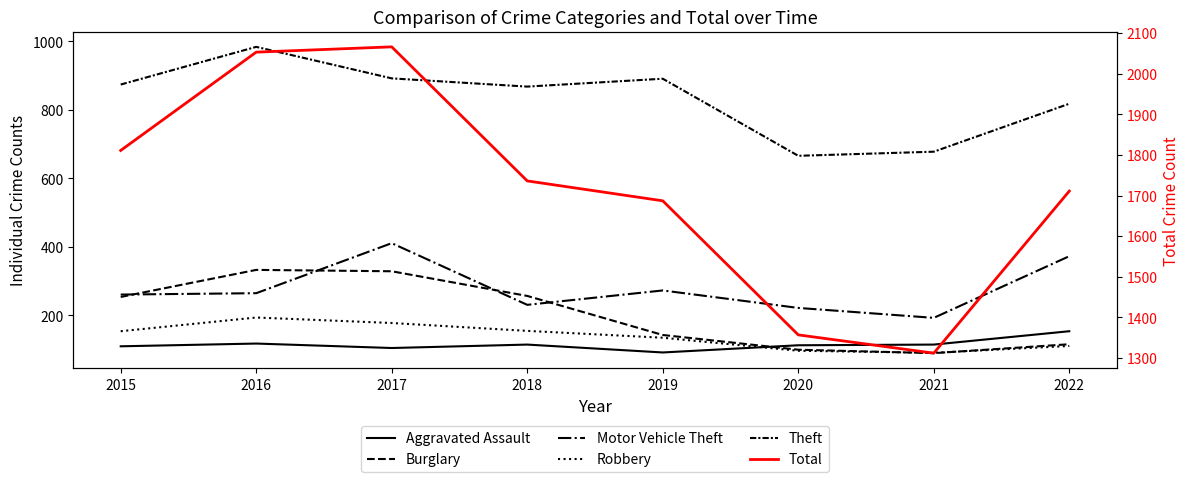

True or false: Aggravated Assault has a value of 118 at 2016.

True